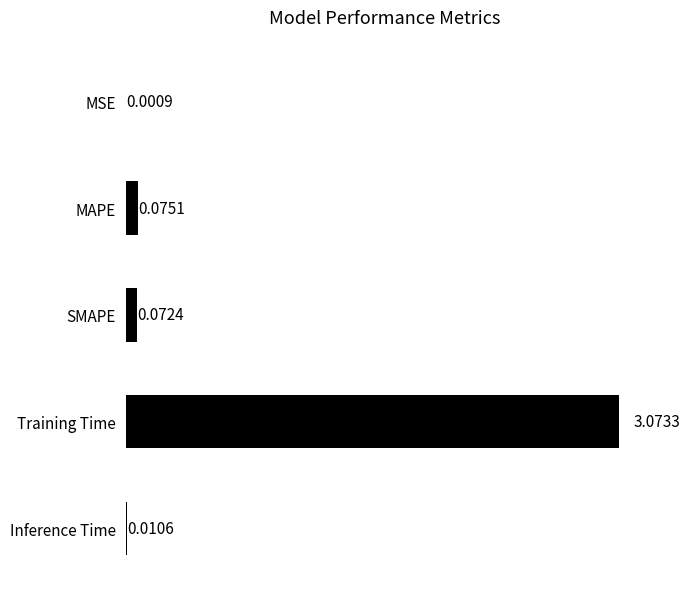

At which category does the chart reach its peak across all series?

Training Time